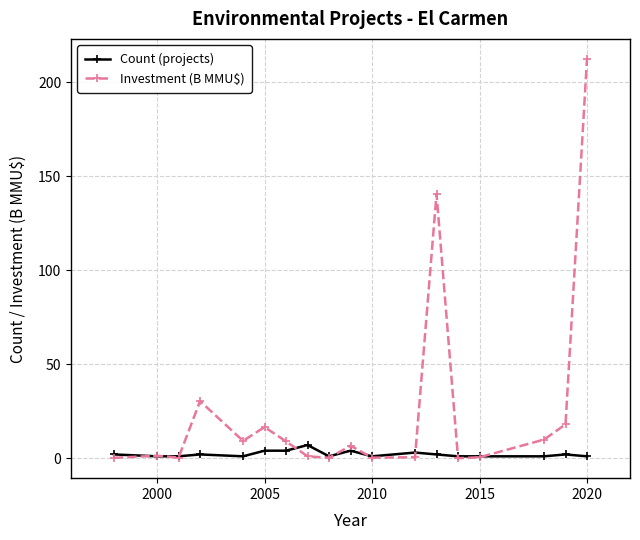

Which series has the largest total across all categories?

Investment (B MMU$)